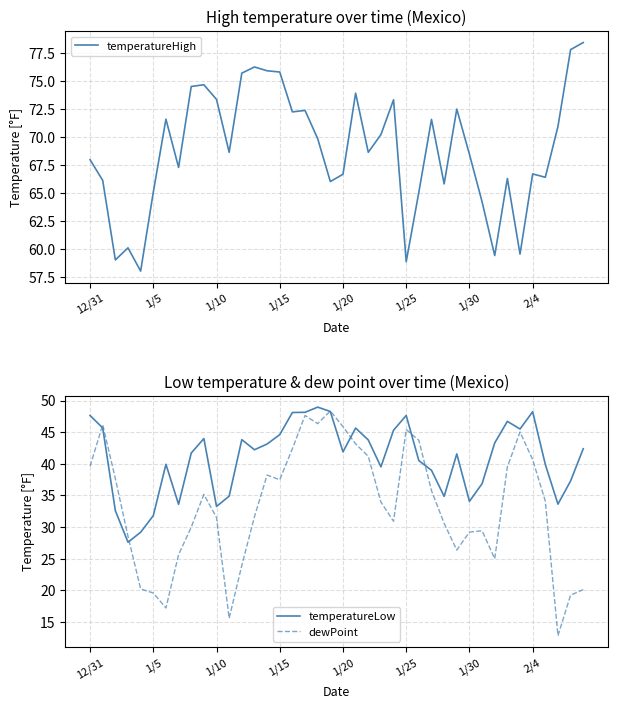

What is the value of the temperatureLow point at the 23rd from the left?

43.8